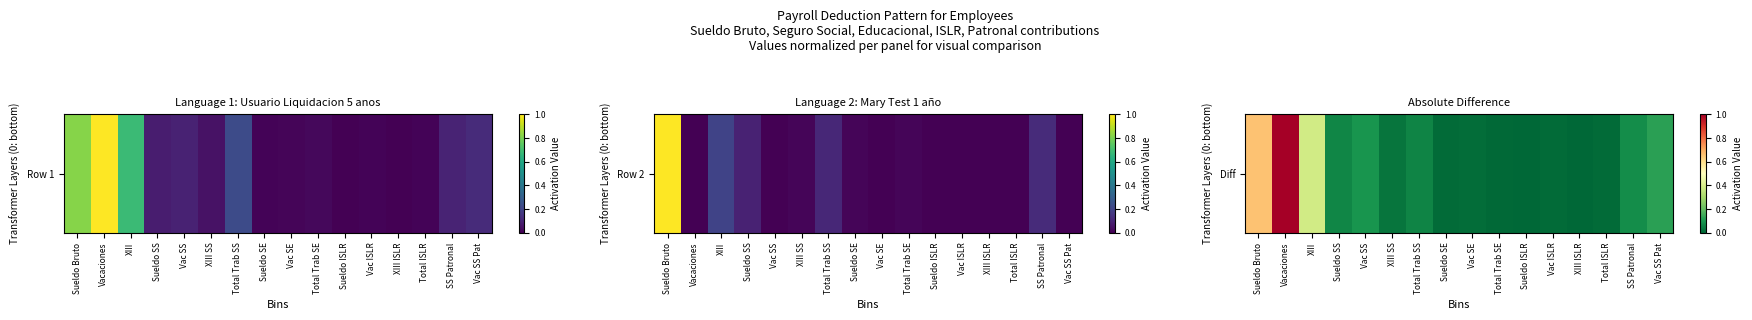

Reading left to right, list all the values displayed in this chart.

Sueldo Bruto=0.7	Vacaciones=1.0	XIII=0.4	Sueldo SS=0.1	Vac SS=0.1	XIII SS=0.0	Total Trab SS=0.1	Sueldo SE=0.0	Vac SE=0.0	Total Trab SE=0.0	Sueldo ISLR=0.0	Vac ISLR=0.0	XIII ISLR=0.0	Total ISLR=0.0	SS Patronal=0.1	Vac SS Pat=0.1